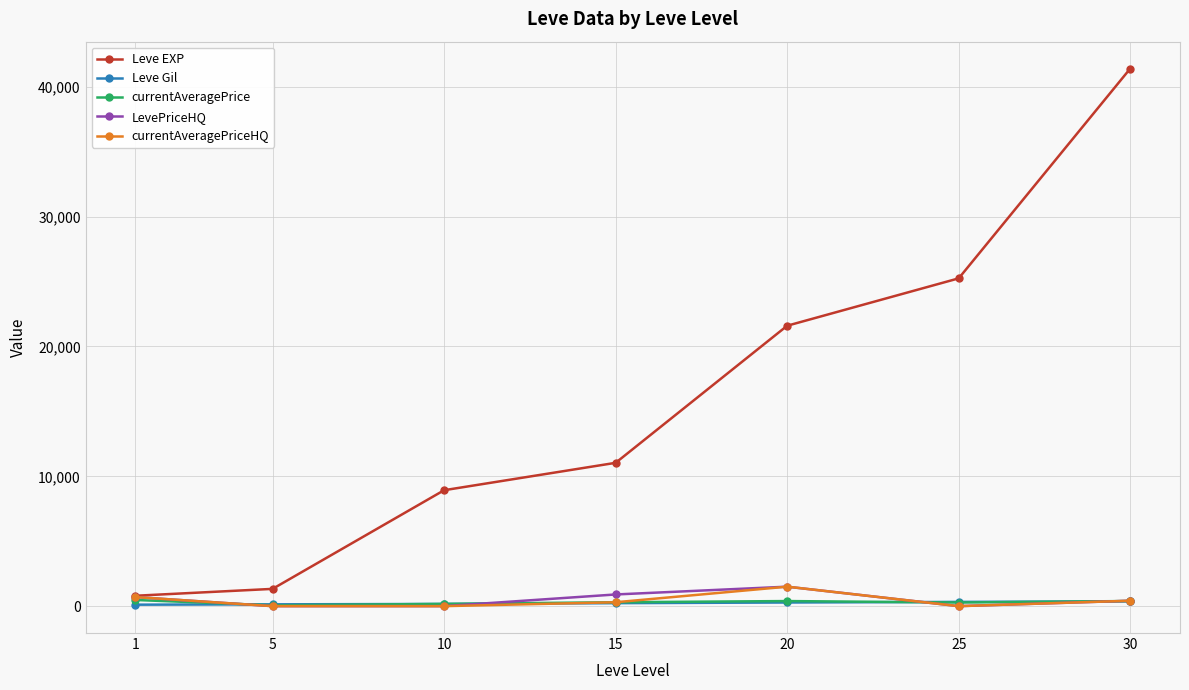

Does the chart have visible grid lines?

Yes